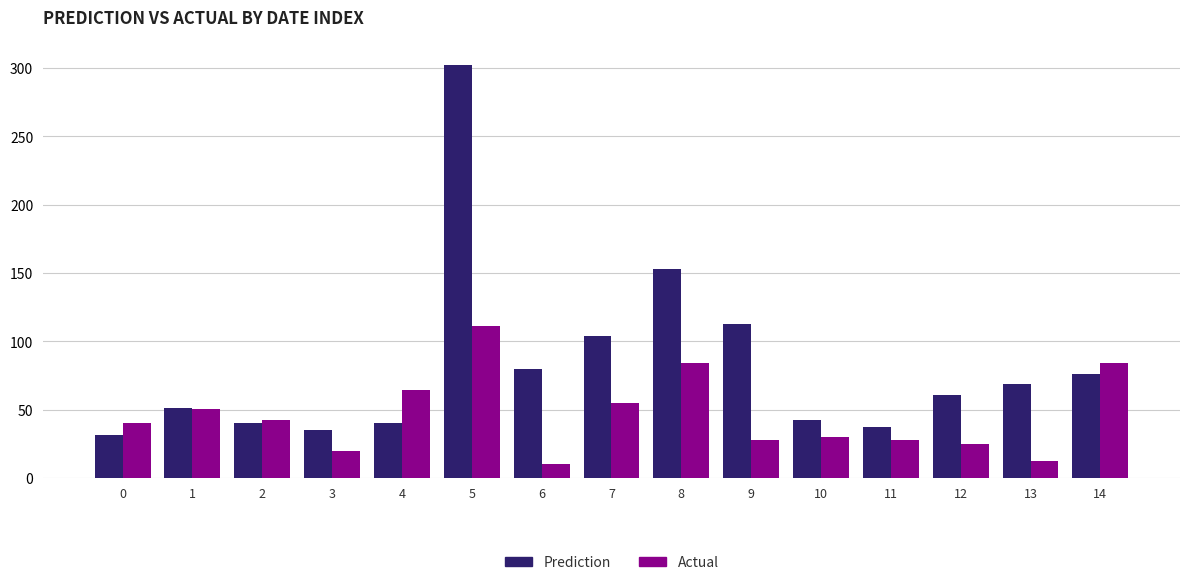

Which series has the largest range (max minus min)?

Prediction